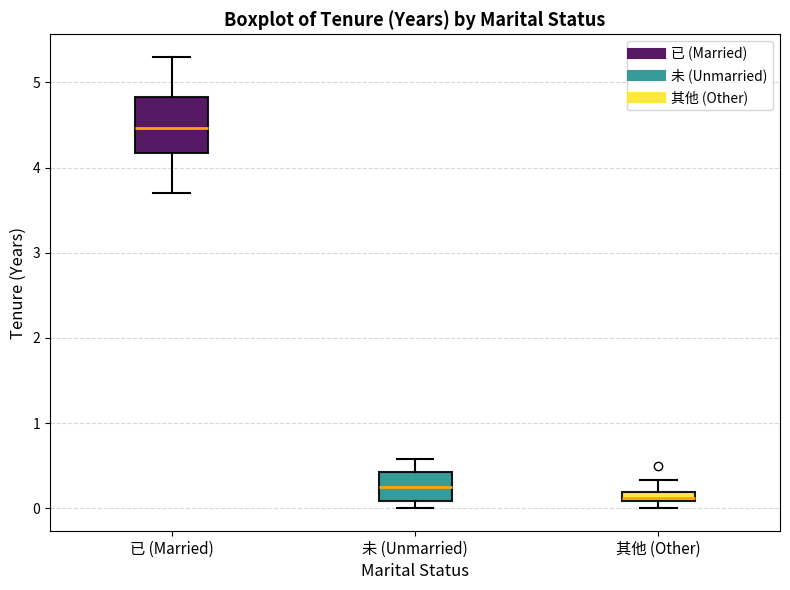

Where does the upper whisker of the box for 未 (Unmarried) end on the y-axis? The values are not printed on the chart, so give them approximately, as read against the axis.

0.6